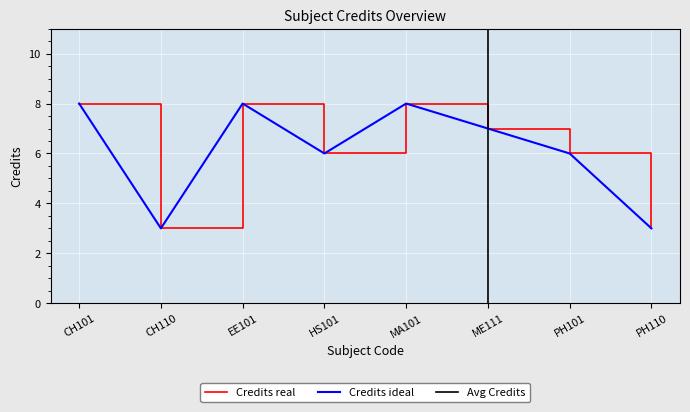

Approximately how many times larger is the value at PH110 compared to CH110?

1.0